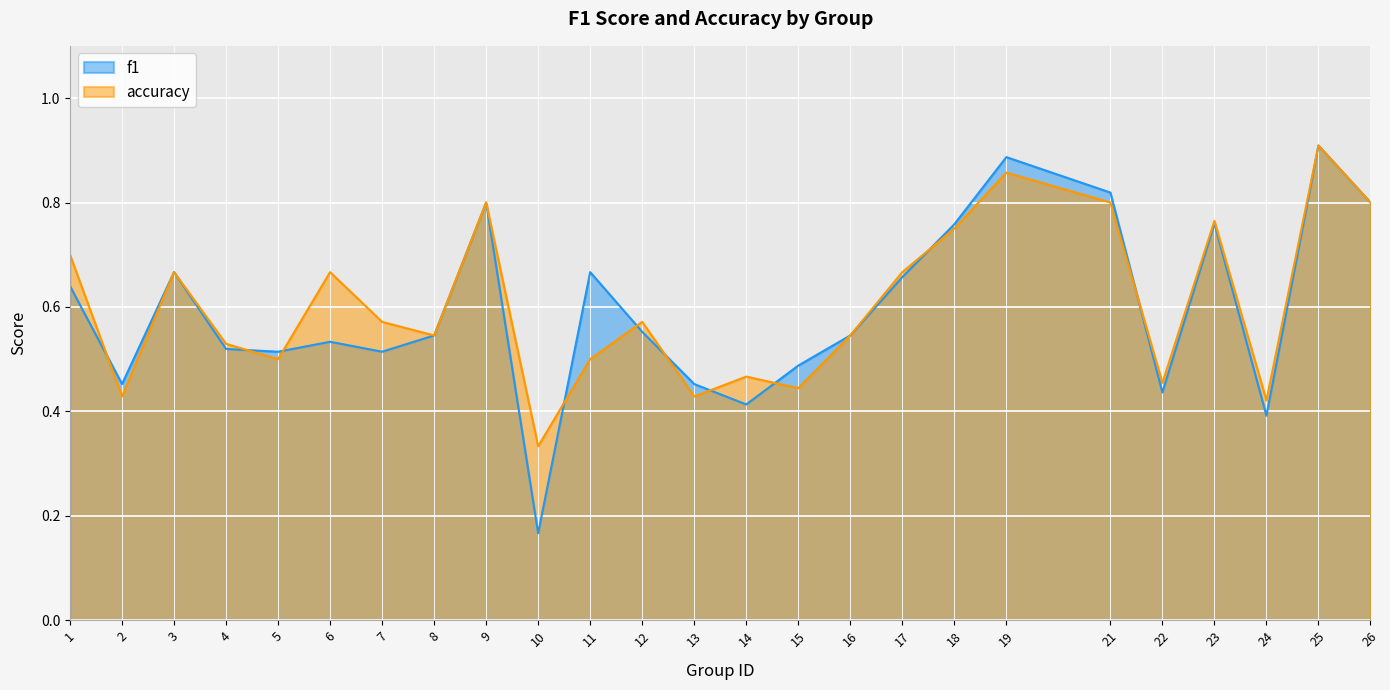

What is the sum of all f1 values?

14.9